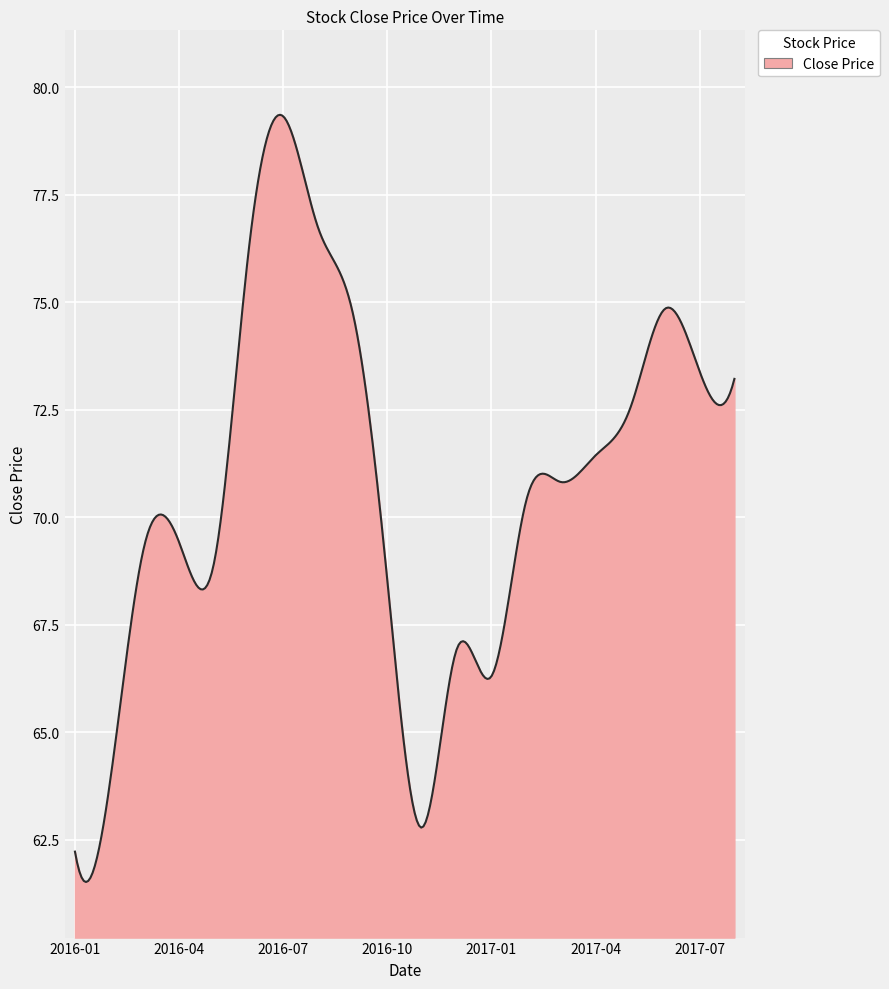

What is the maximum value shown in the chart?

79.4